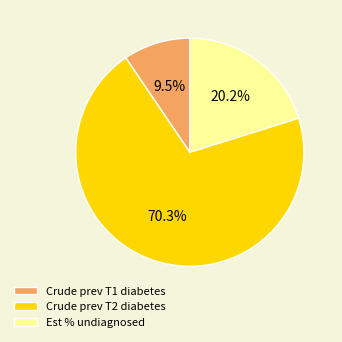

How many segments does this pie chart have?

3